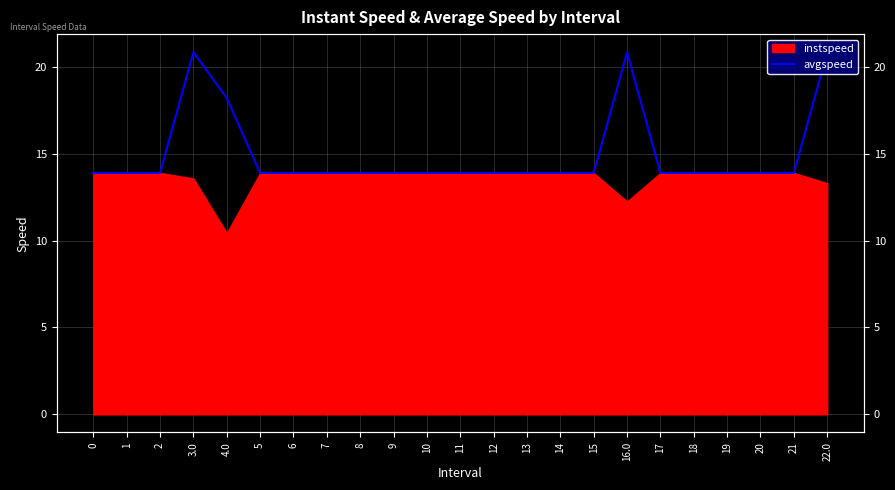

What is the label of the 14th point from the right?

9